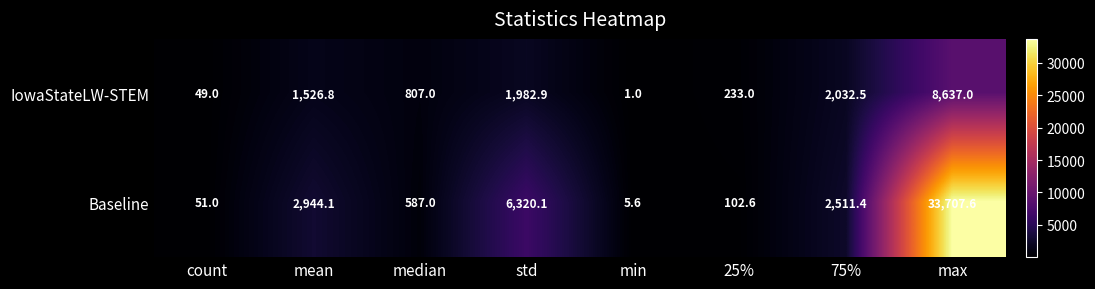

What is the maximum value shown in the chart?

33707.6